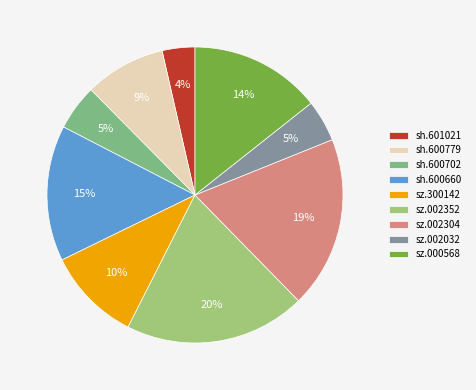

Count the number of slices in the pie.

9